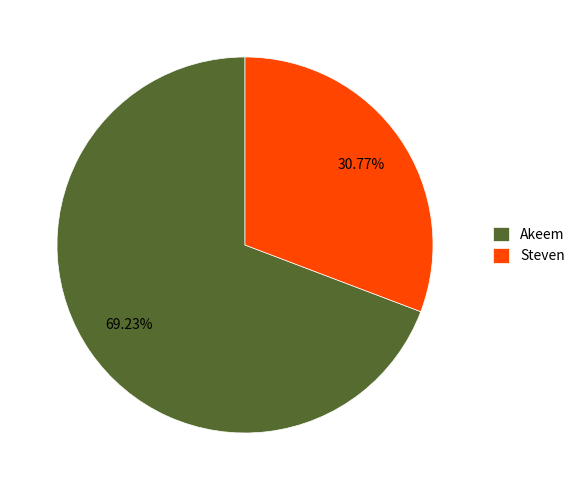

Count the number of slices in the pie.

2